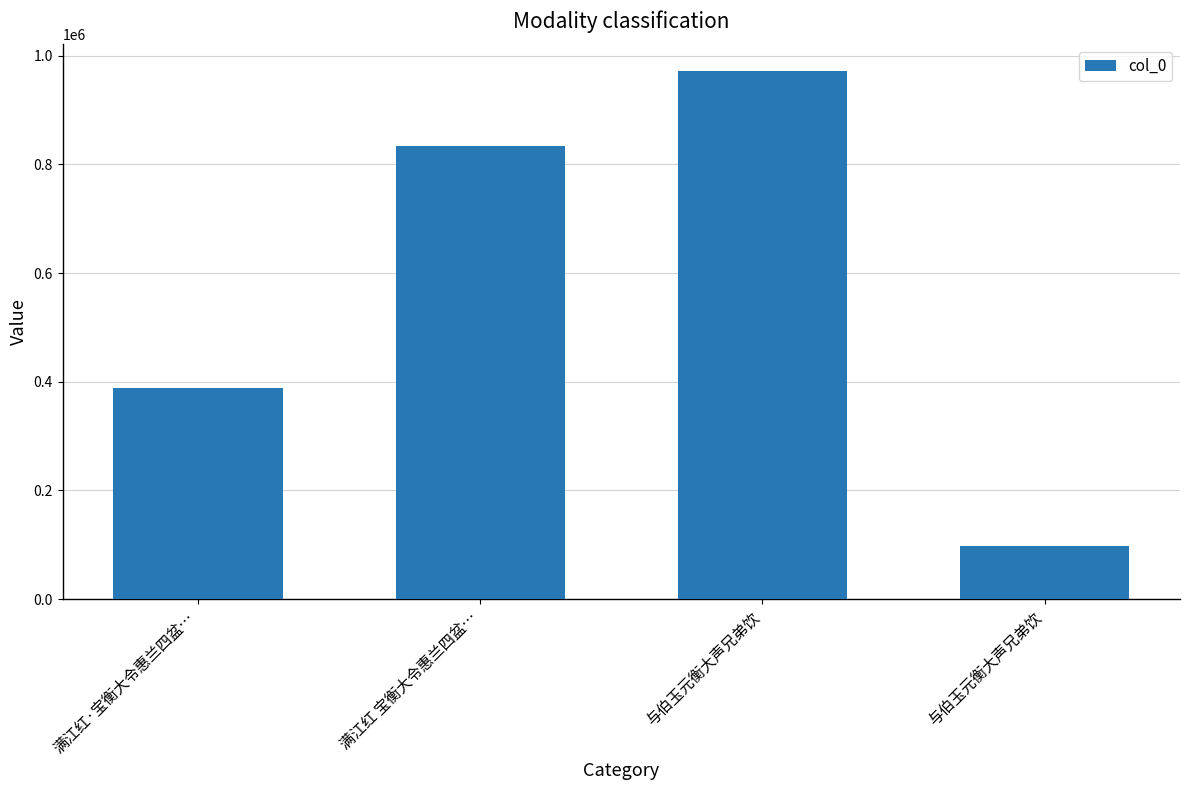

Are the bars grouped side by side (vs. stacked)?

No